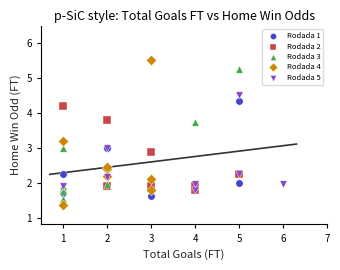

What are all the series names shown in the legend?

Rodada 1, Rodada 2, Rodada 3, Rodada 4, Rodada 5